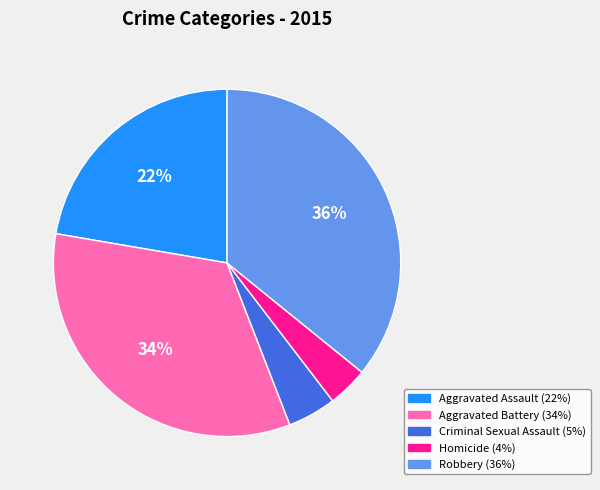

Is Aggravated Battery the majority of the pie?

No